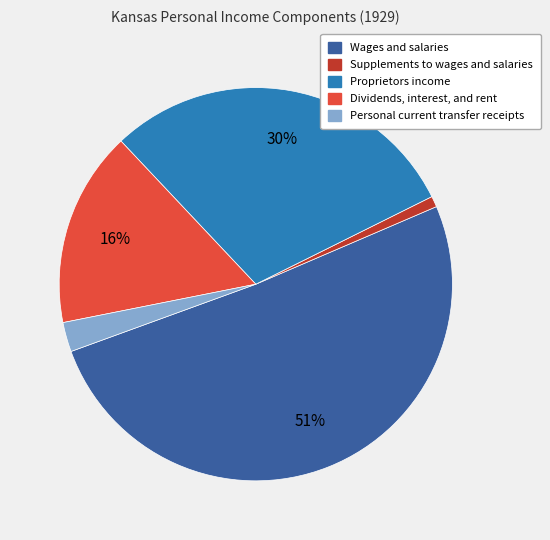

What percentage is the Dividends, interest, and rent slice, to the nearest percent?

16%